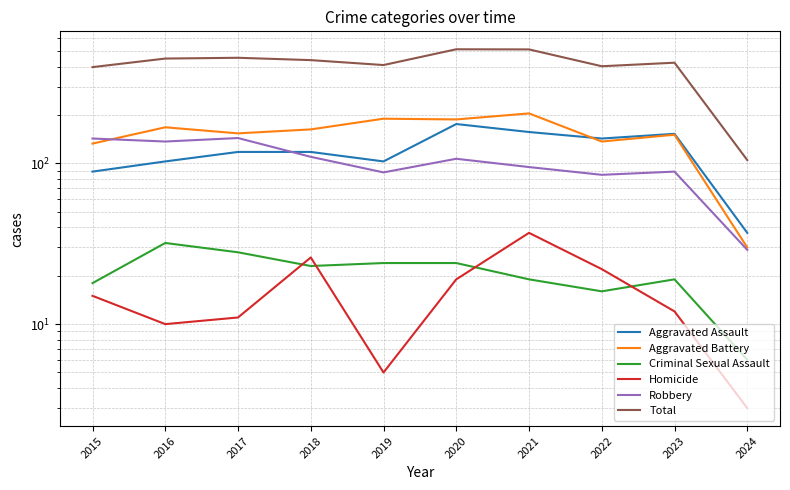

Between 2015 and 2021, which series saw the biggest shift?

Total